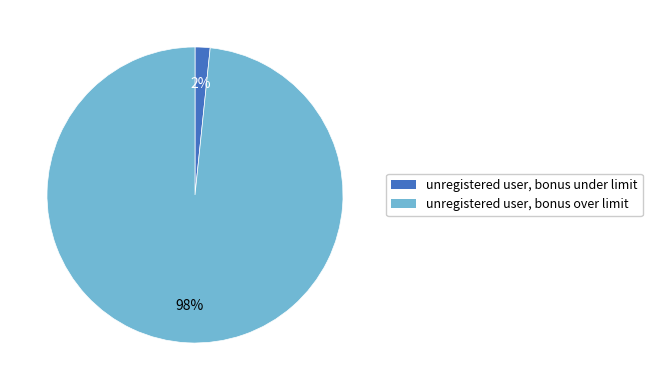

Which category has the smallest portion of the pie?

unregistered user, bonus under limit